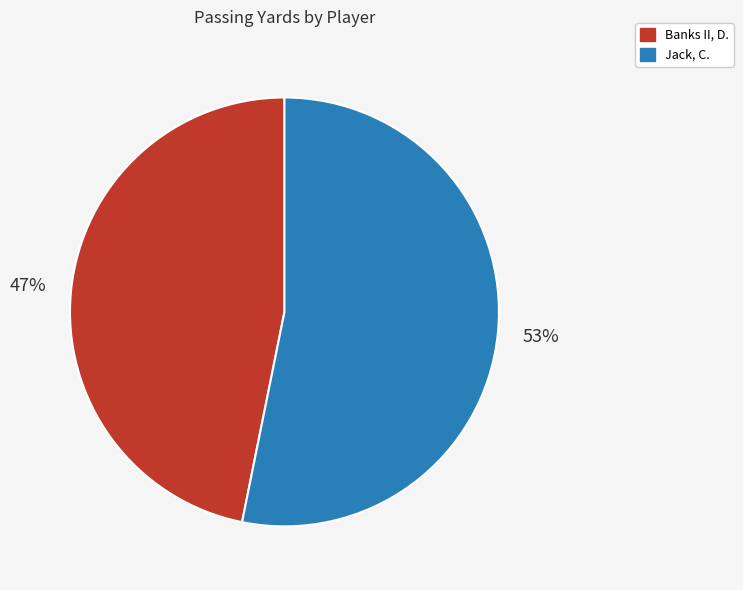

Is the sum of Banks II, D. and Jack, C. greater than half?

Yes